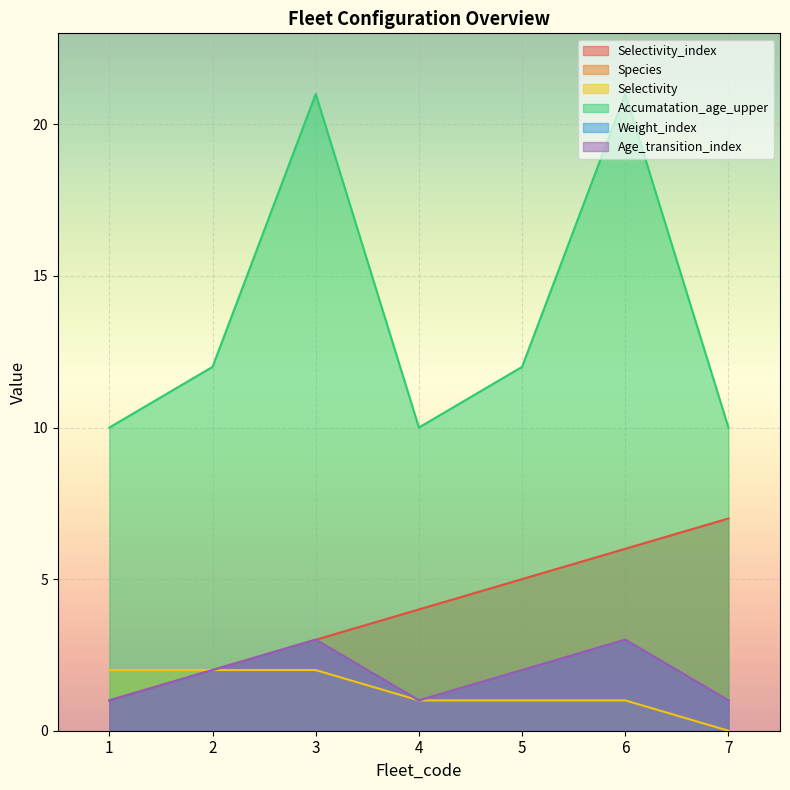

True or false: Selectivity and Selectivity_index intersect in this chart.

False